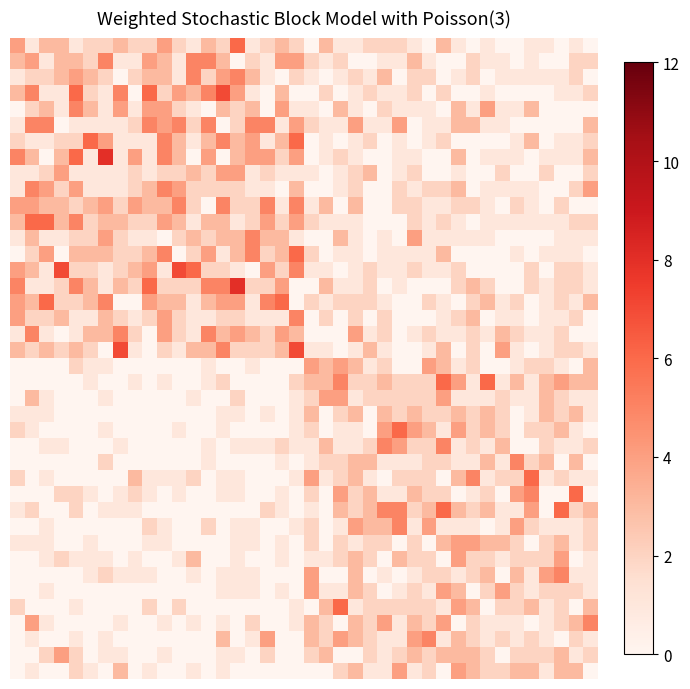

What is the greatest value displayed?

8